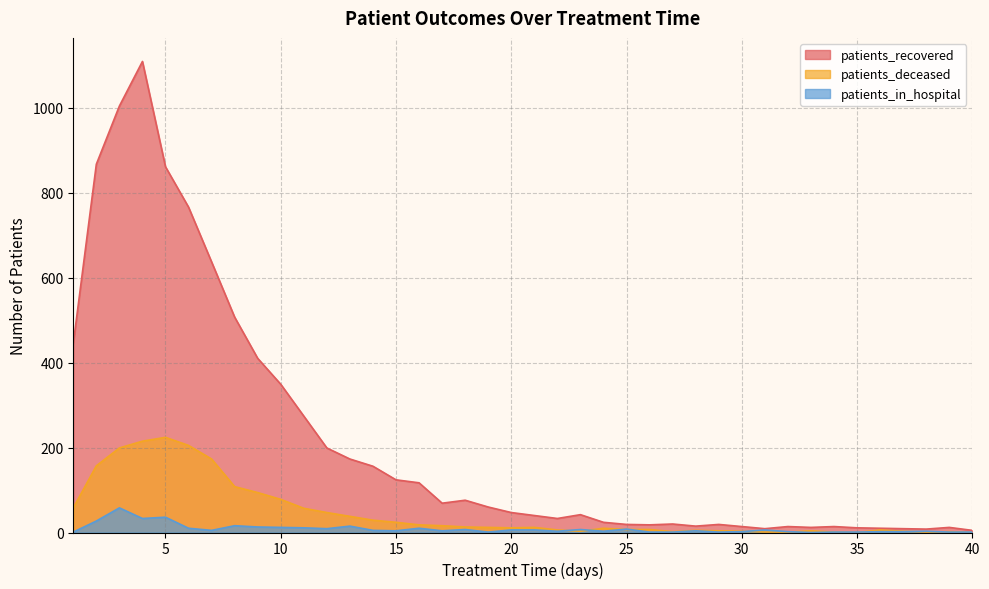

Does the chart display data point markers on the line(s)?

No